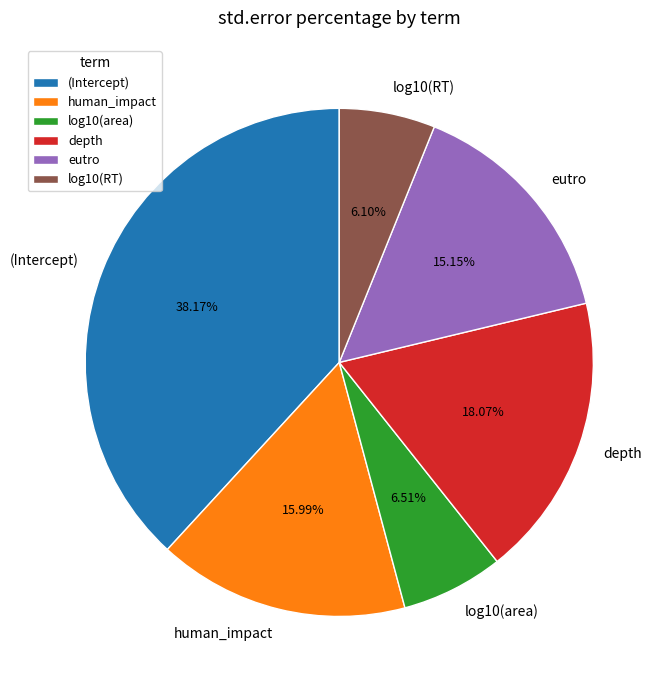

What is the largest slice in the pie chart?

(Intercept)